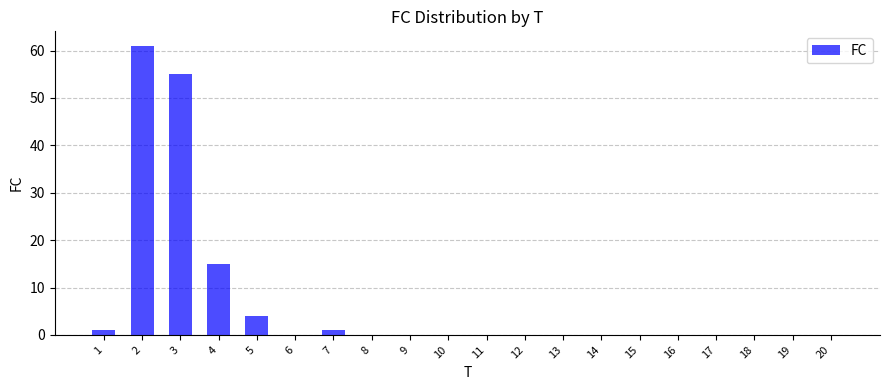

How many data points does each series have?

20